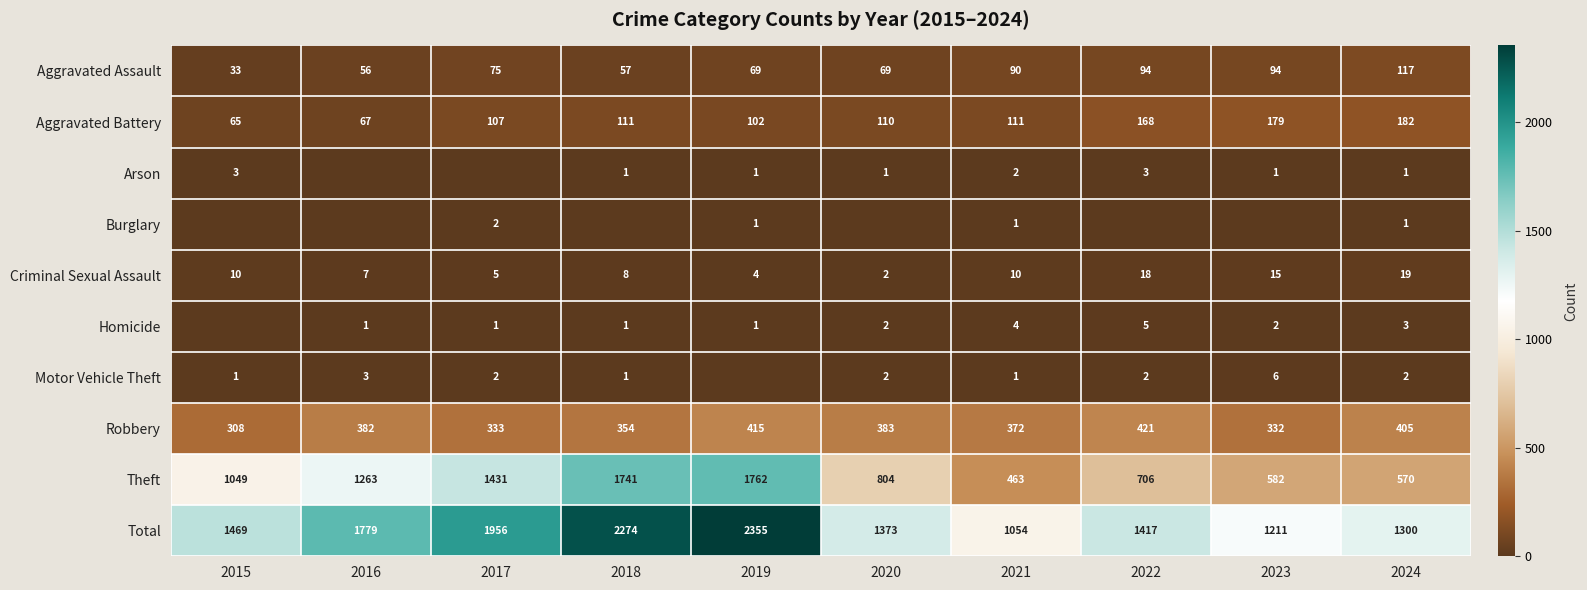

What is the approximate value of Total at 2024, to the nearest 50?

1300